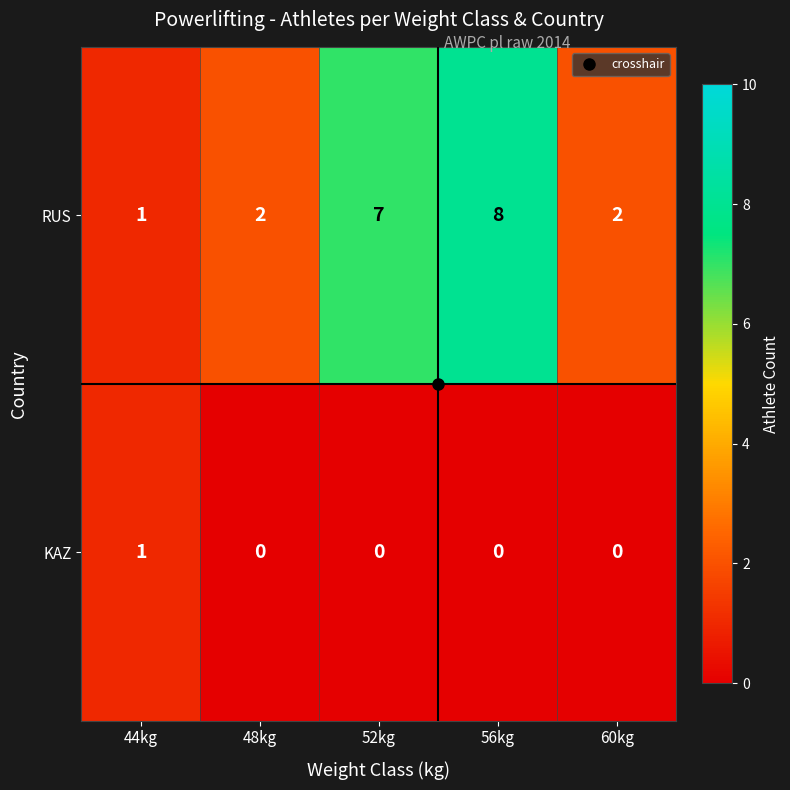

Is it true that KAZ equals 1 at 60kg?

False